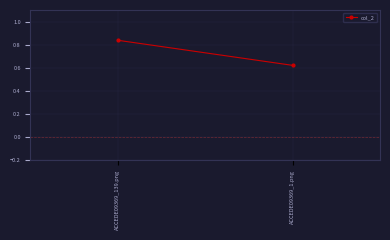

Reading right to left, transcribe all the data shown in this chart.

ACCEDE09369_1.png=0.6	ACCEDE09369_139.png=0.8